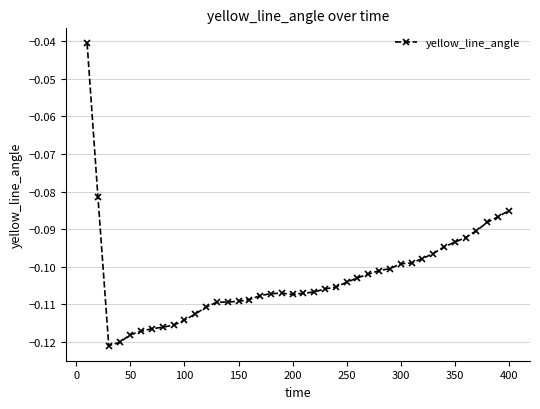

What is the sum of all values?

-4.1